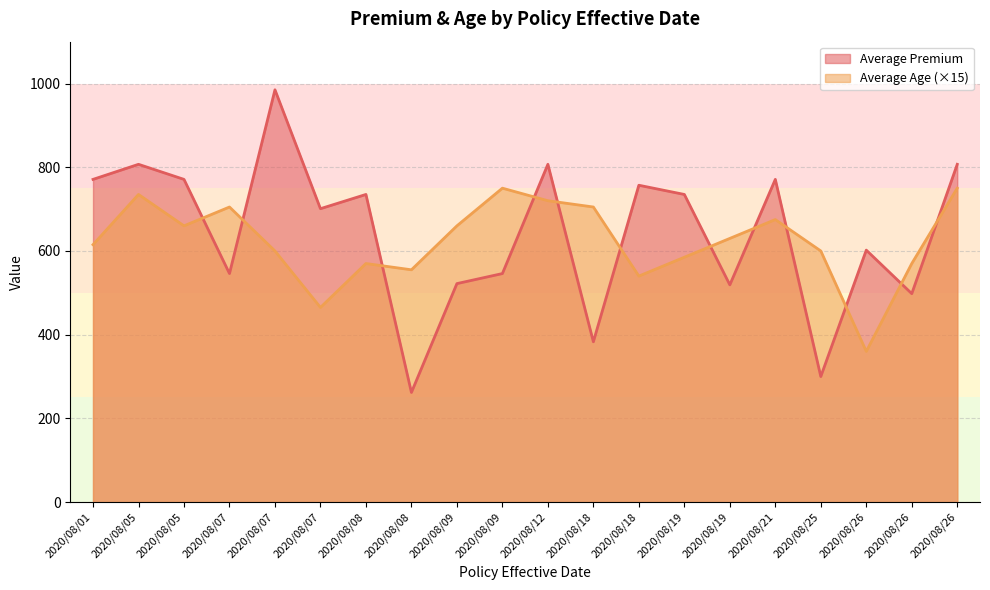

List the series in order of their overall mean, lowest first.

Average Age (×15), Average Premium